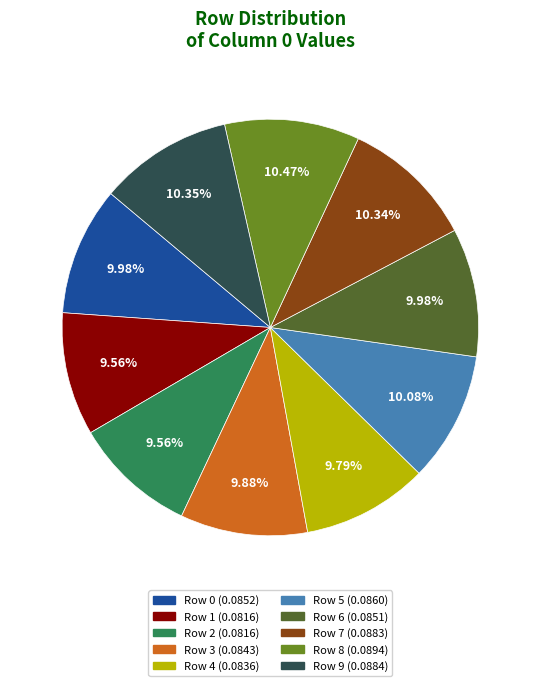

Do Row 4 and Row 3 together represent more than half of the pie?

No